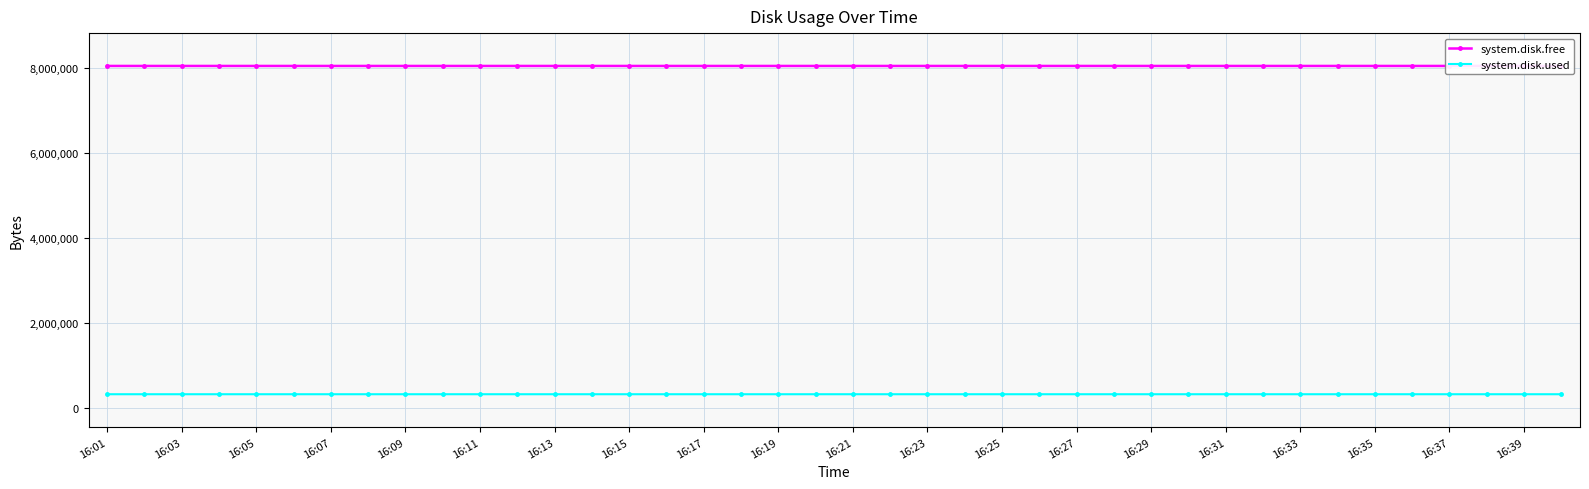

Rank the series by their maximum value, from lowest to highest.

system.disk.used, system.disk.free